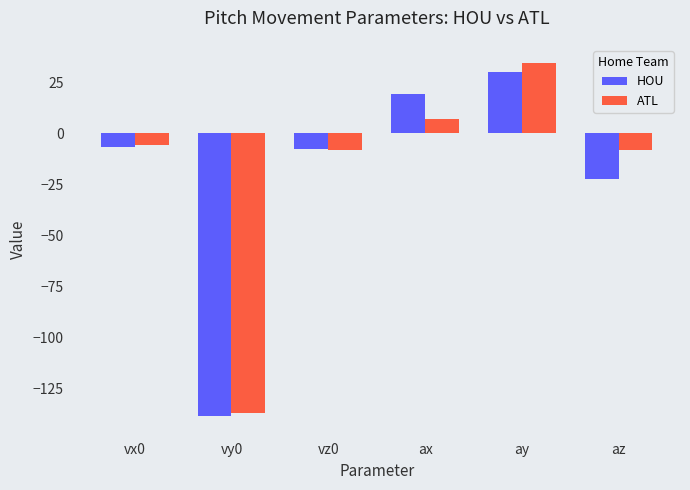

At az, list the series in order from smallest to largest.

HOU, ATL